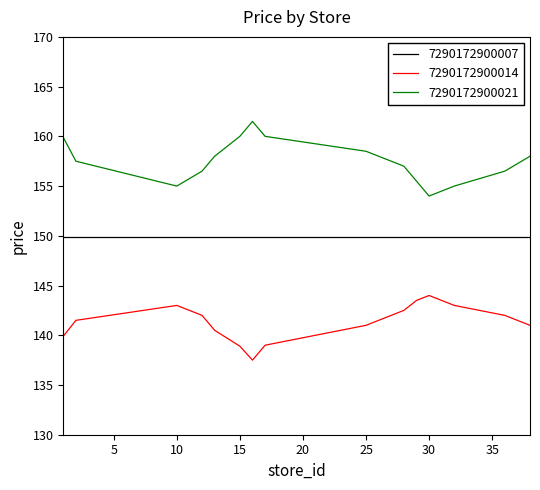

True or false: 7290172900021 and 7290172900014 intersect in this chart.

False